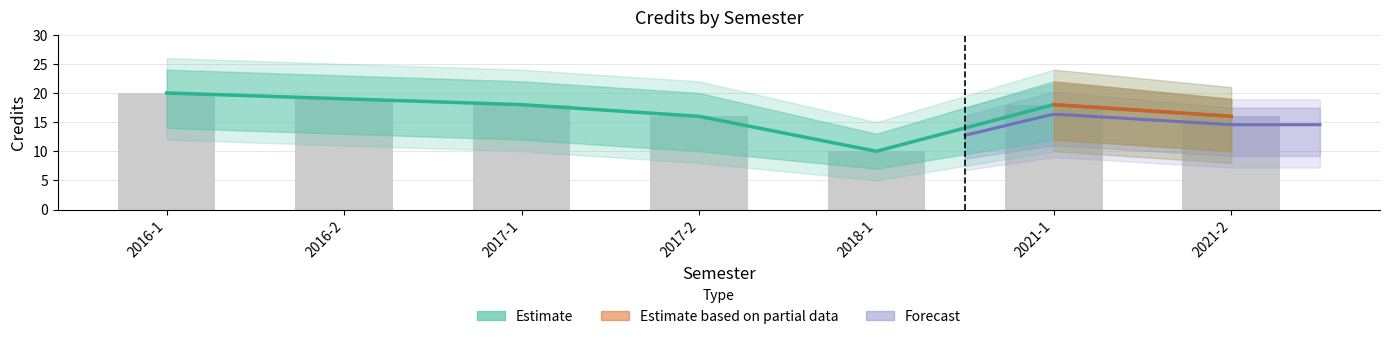

What is the sum of all credits_bar values?

117